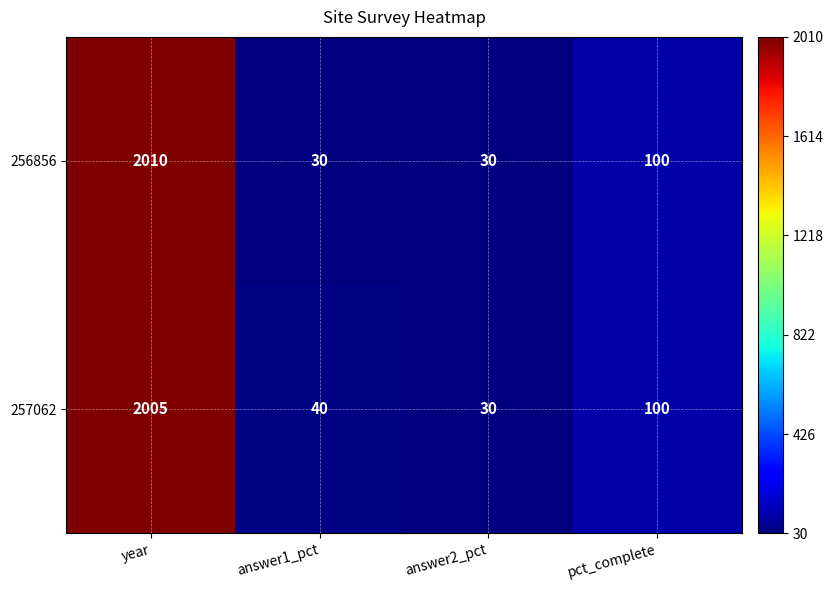

What is the smallest value displayed?

30